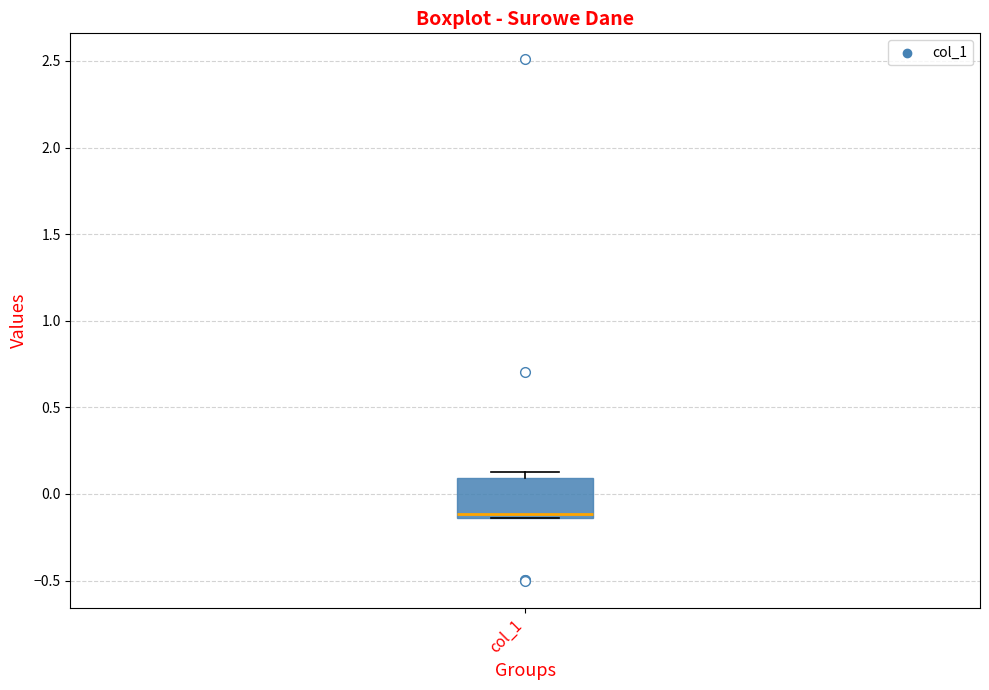

Read this box plot against the y-axis: the position of the median line, the range covered by the box, and the ends of both whiskers. The values are not printed on the chart, so give them approximately, as read against the axis.

median -0.10, box -0.15 to 0.10, whiskers -0.15 to 0.15